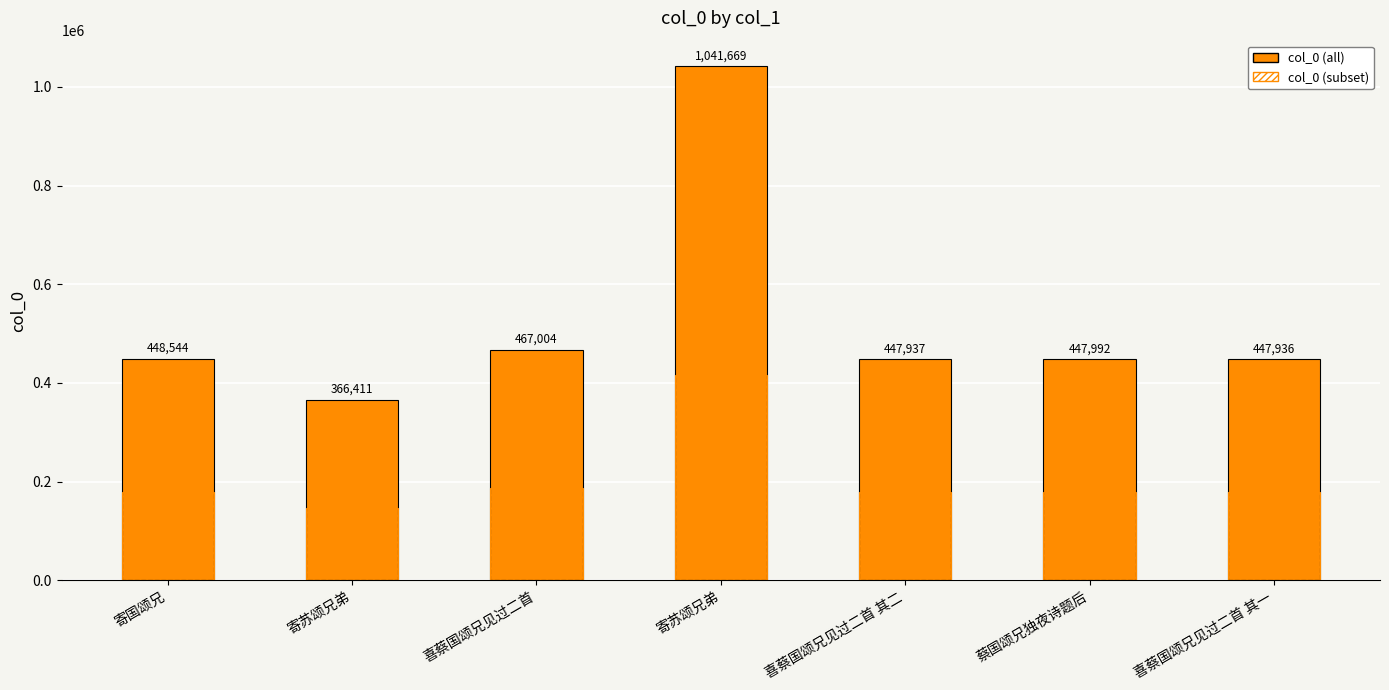

The value of col_0 (subset) at 寄苏颂兄弟 is 194108.7. True or false?

False